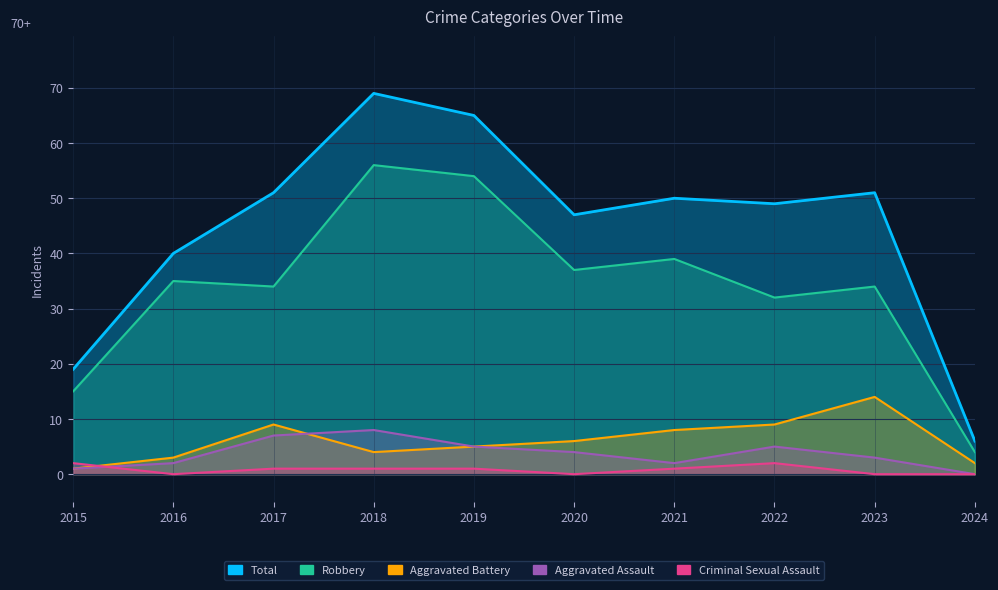

What is the approximate value of Total at 2015?

19